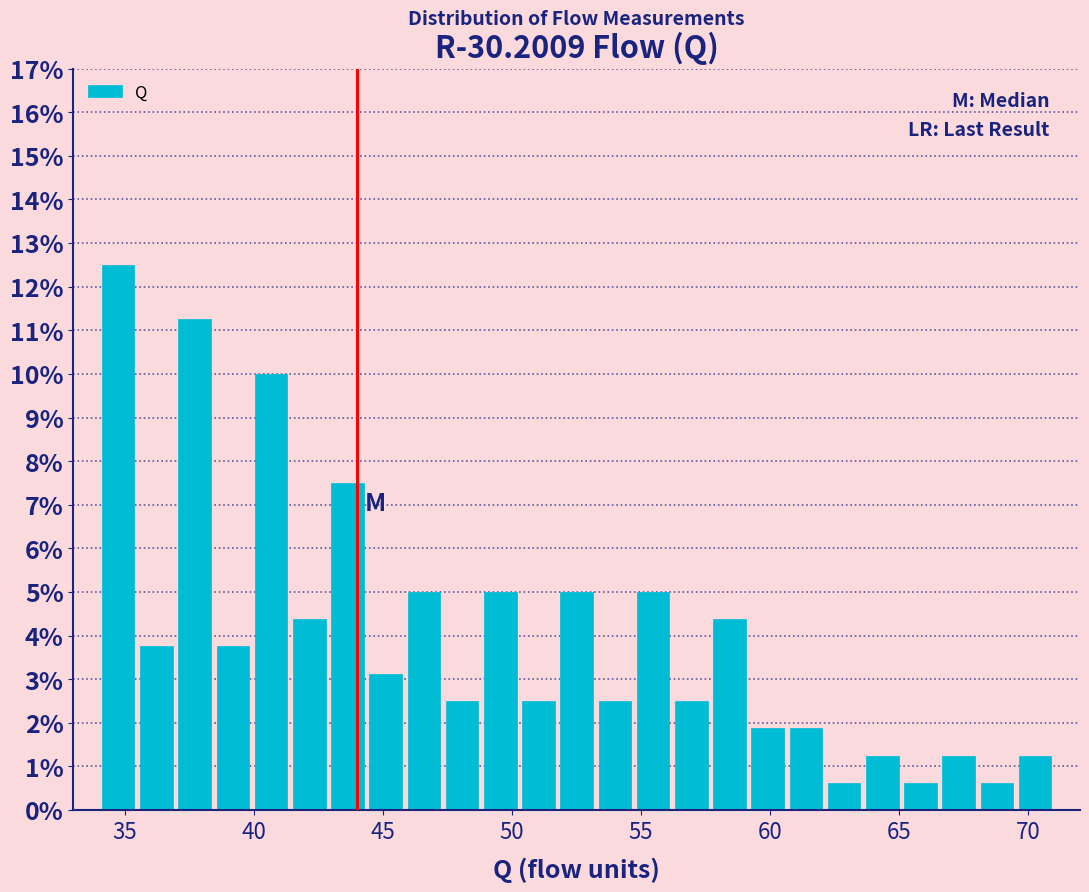

Read against the x-axis, roughly where is the centre of the tallest bar?

34.5